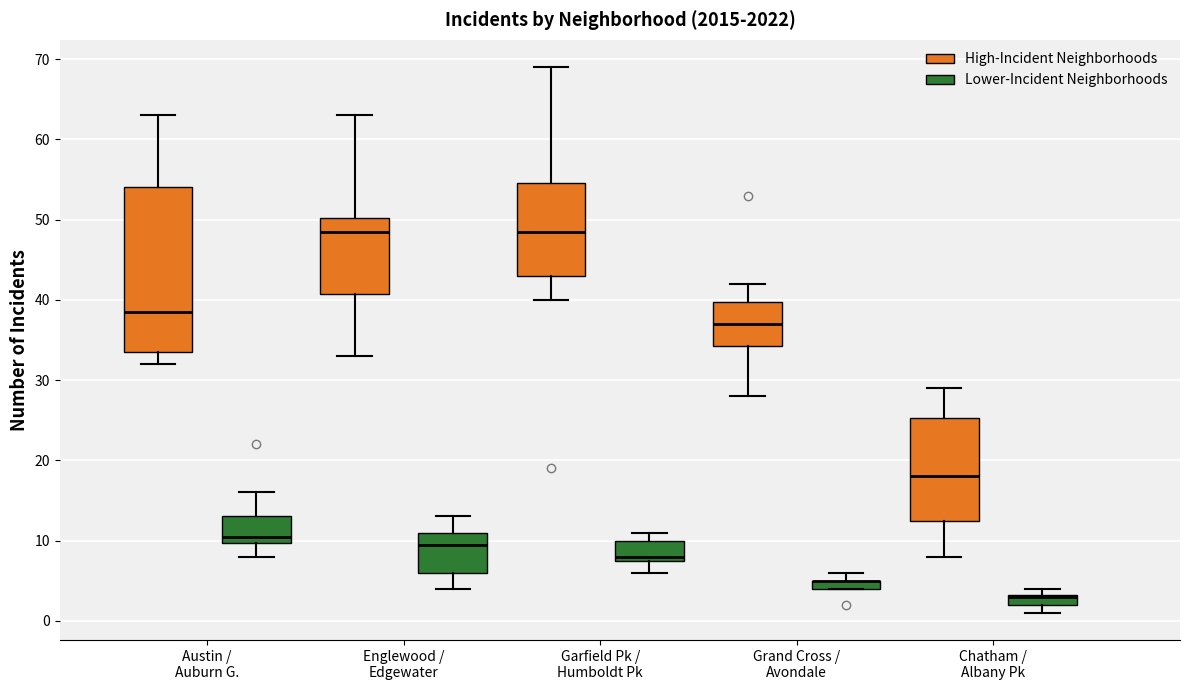

Which box is the tallest, from its lower edge to its upper edge?

Austin / Auburn G. (High-Incident Neighborhoods)